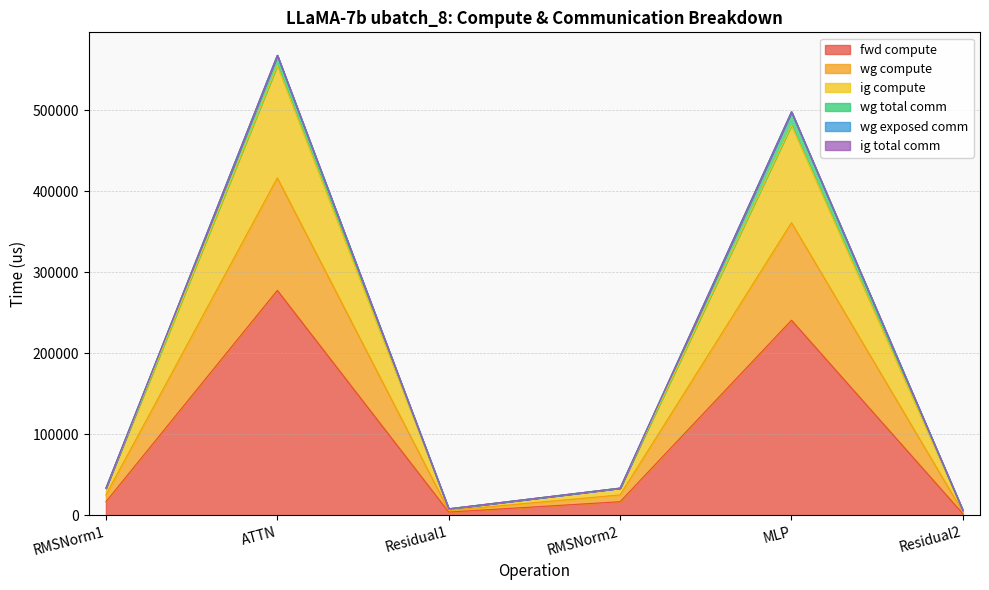

At which label is ig compute closest to 210244?

MLP